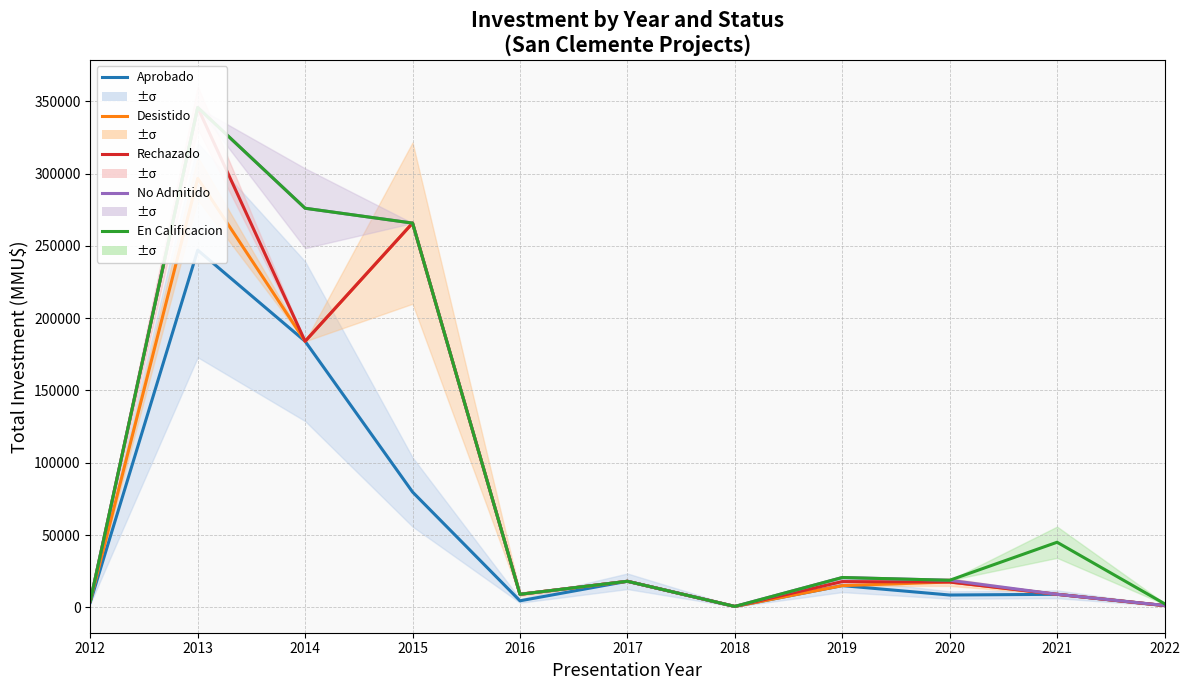

Rank the series at 2020 from highest to lowest value.

No Admitido, En Calificacion, Desistido, Rechazado, Aprobado